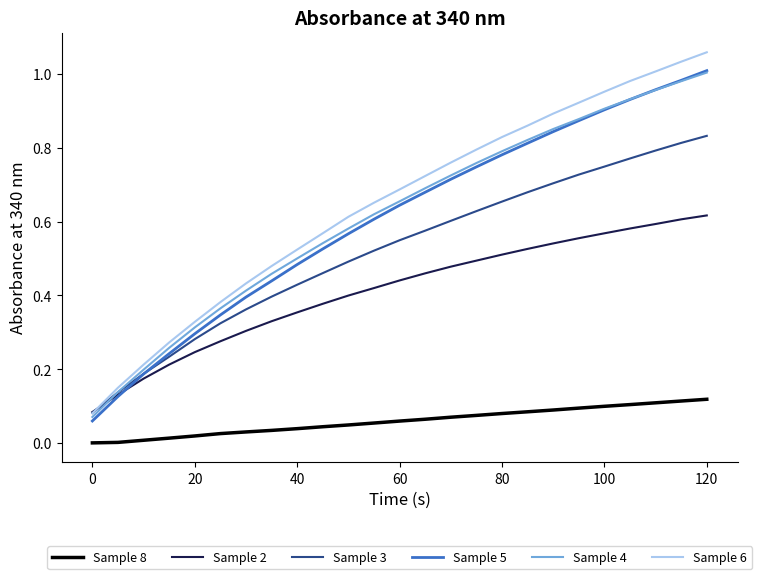

Which series has the largest total across all categories?

Sample 6